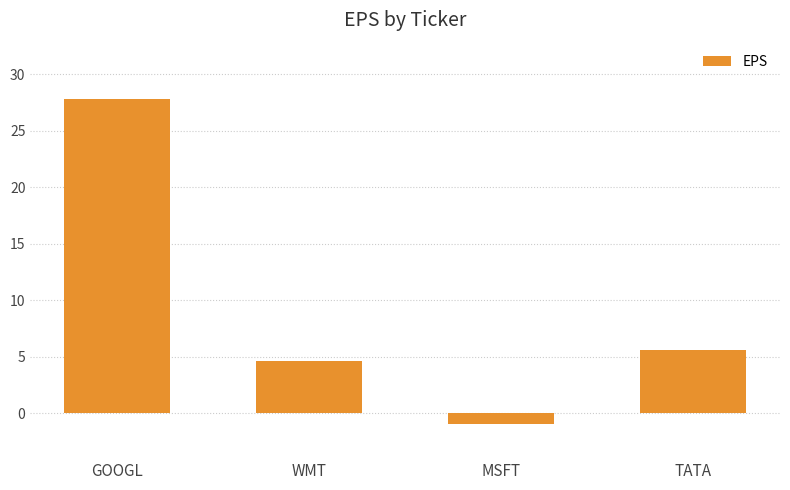

How many negative values are there?

1